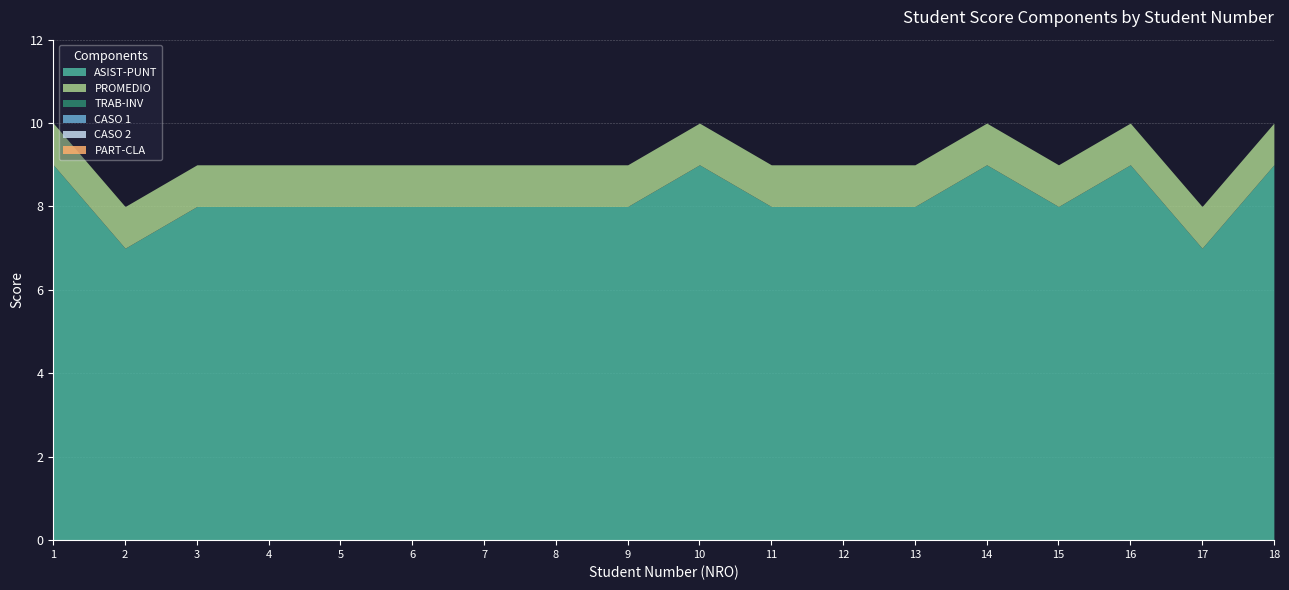

Between 6 and 15, which series saw the biggest shift?

ASIST-PUNT